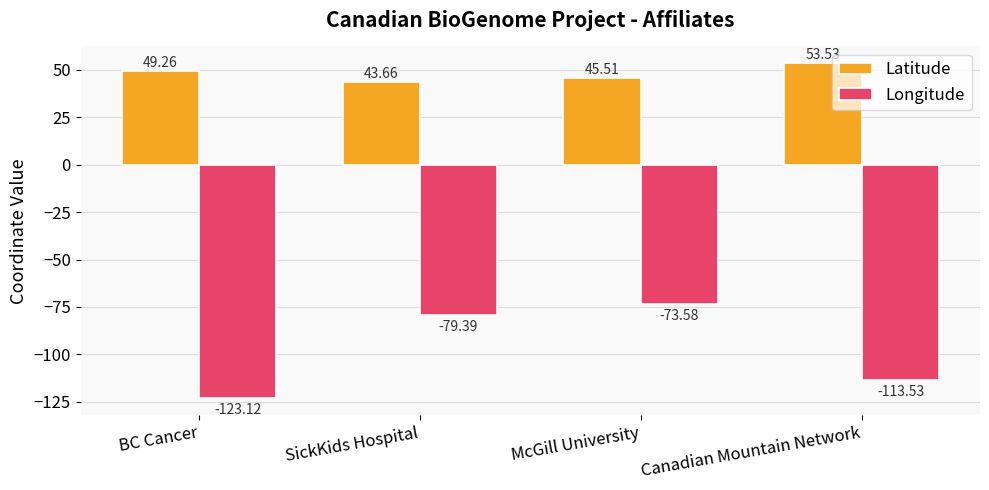

At which category is the sum across all series the highest?

McGill University